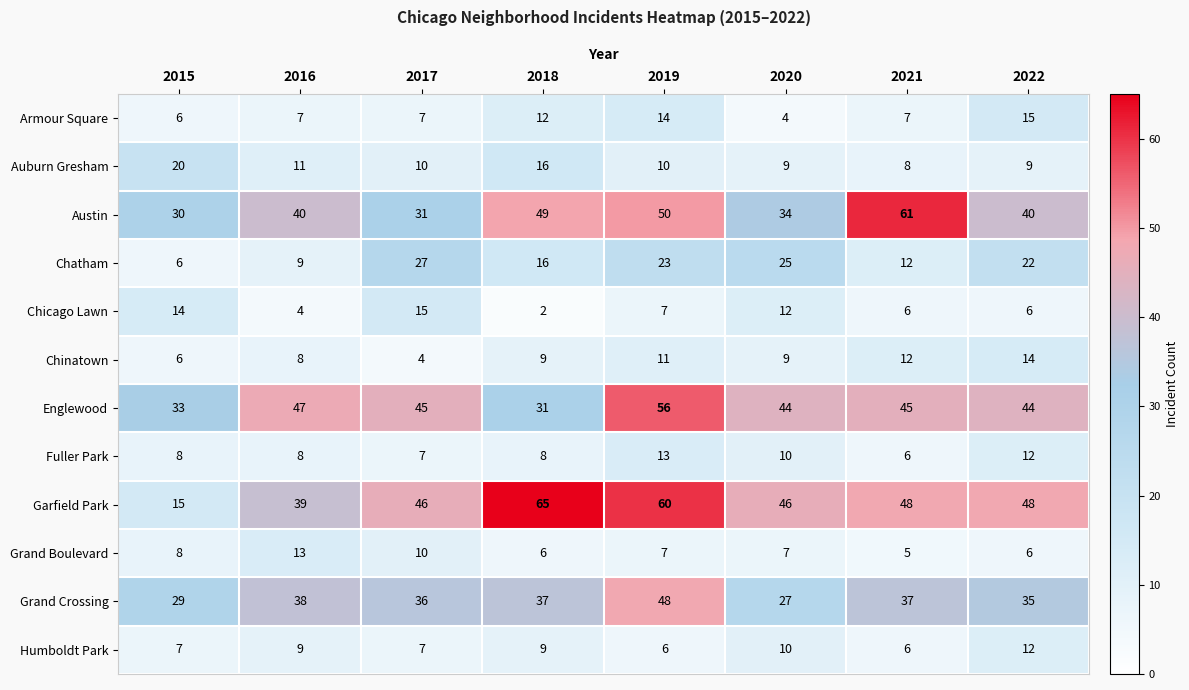

What is the sum of the Grand Crossing values at 2019 and 2020?

75